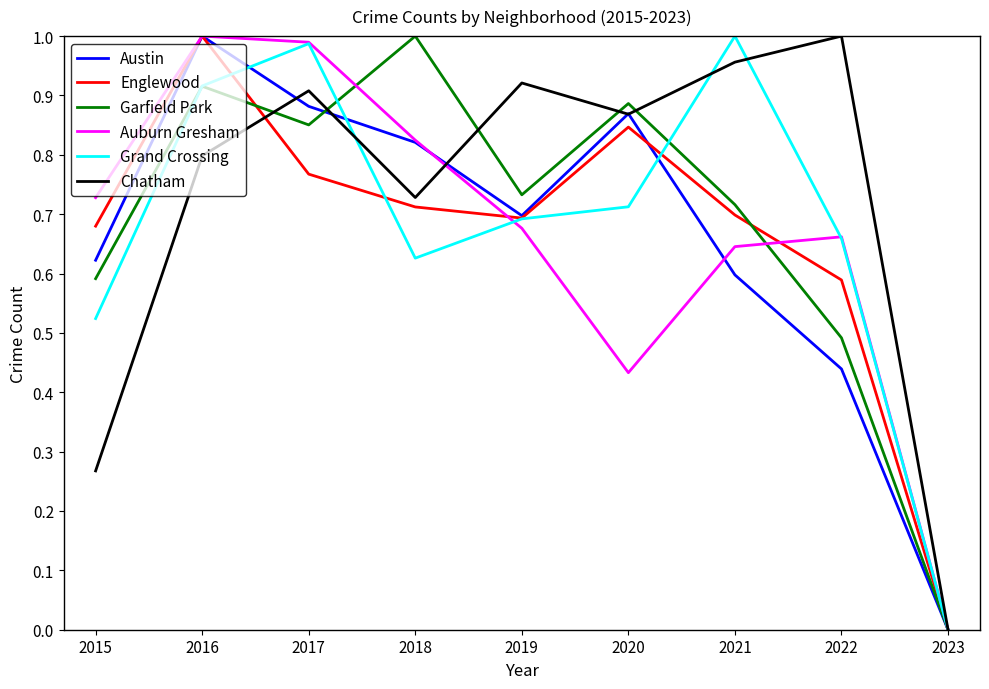

Where do Austin and Chatham first cross each other?

2016 and 2017